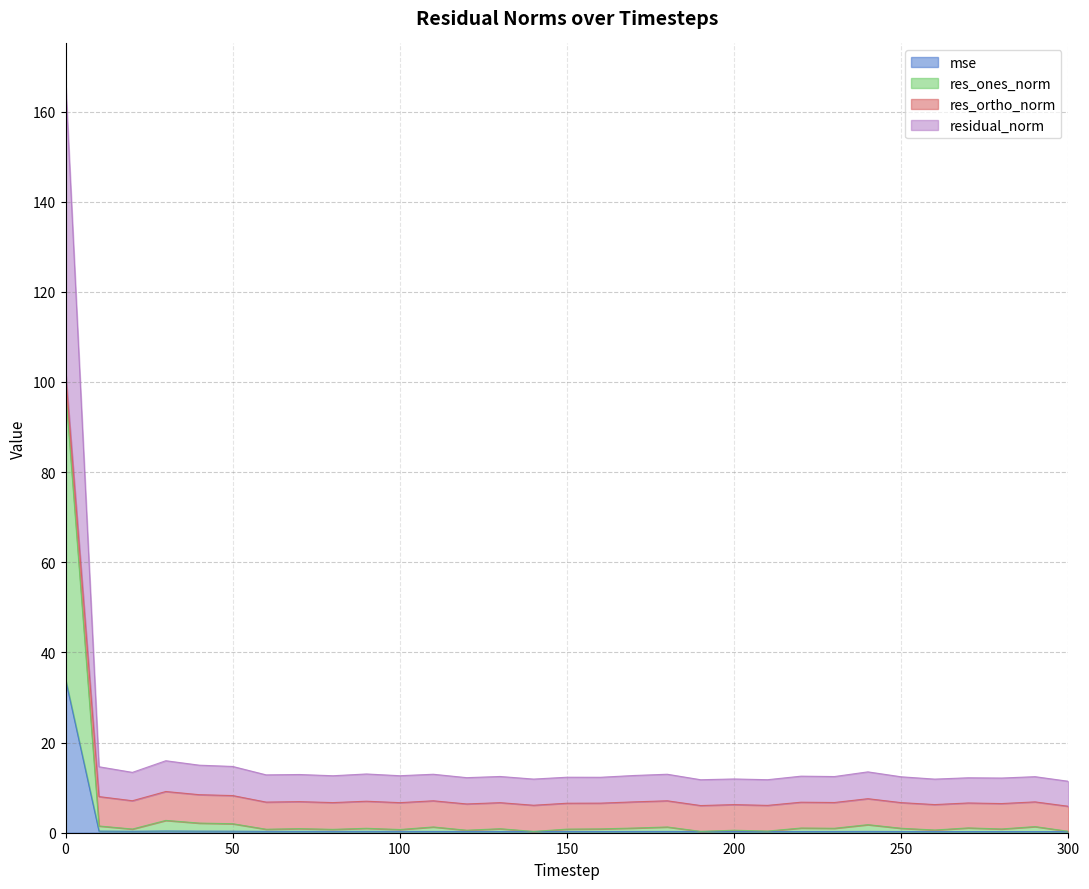

What is the average value of the mse series?

1.4